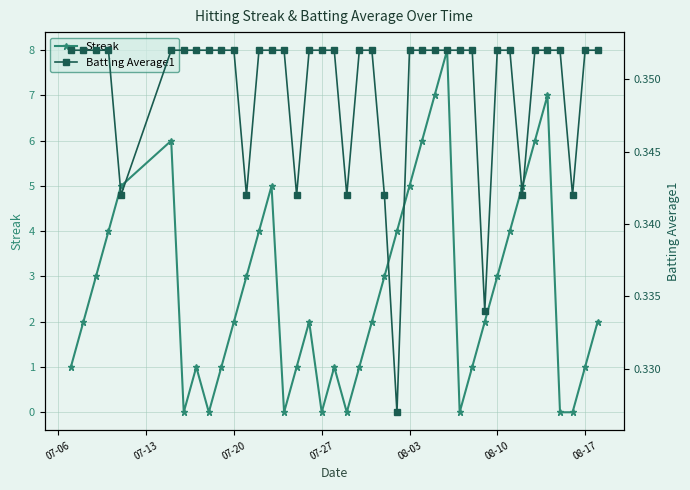

What are all the series names shown in the legend?

Streak, Batting Average1